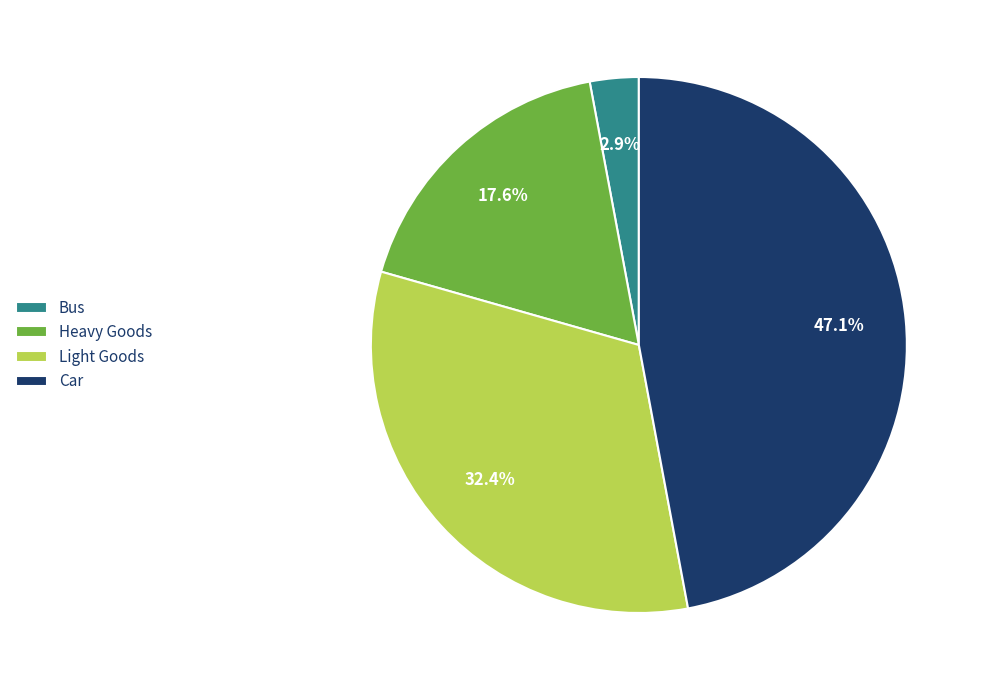

Is there any slice that represents more than half of the pie?

No